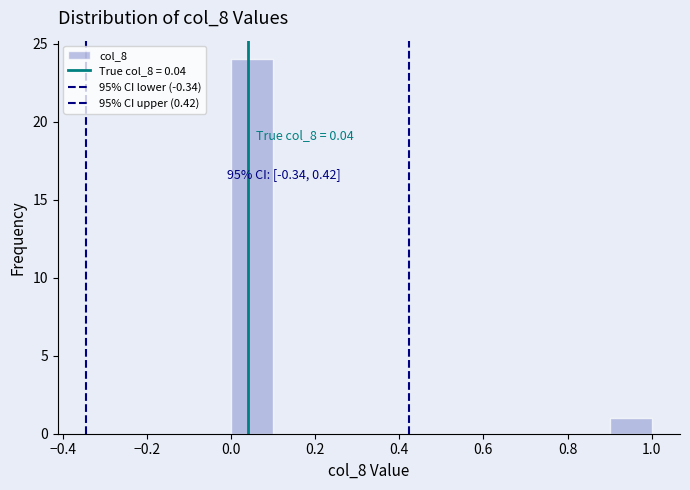

Which range on the x-axis has the tallest bar?

0.0 to 0.1